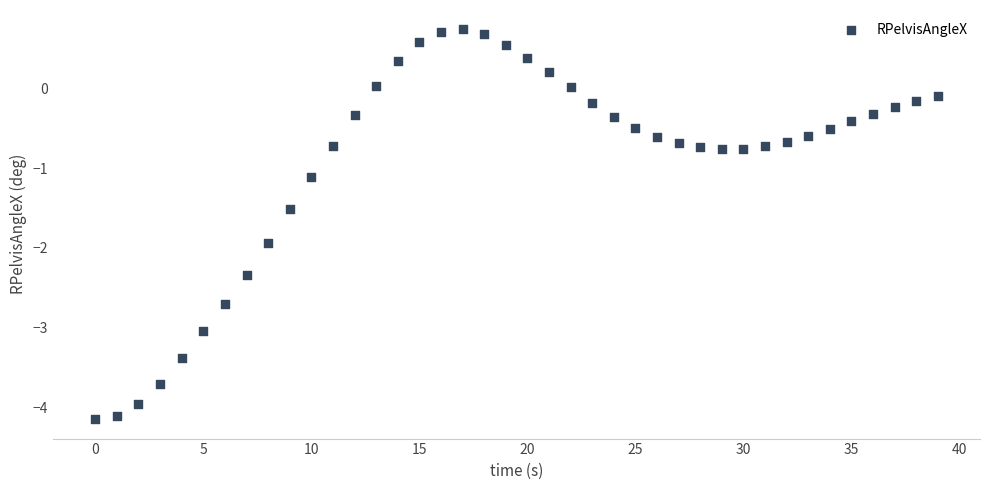

What Y value in the scatter plot is closest to -1?

-1.1